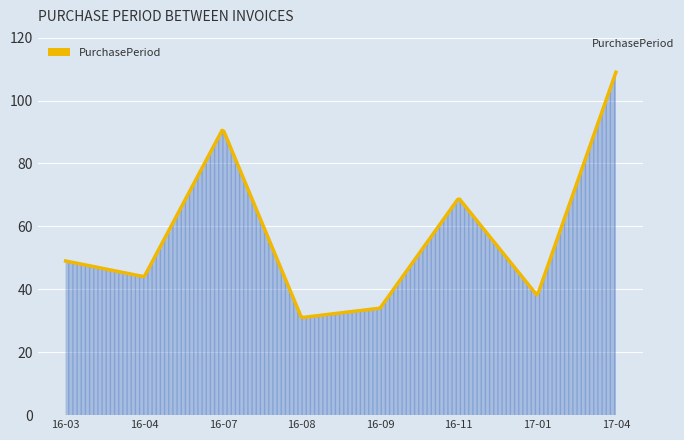

What is the difference between the maximum and minimum values?

77.9